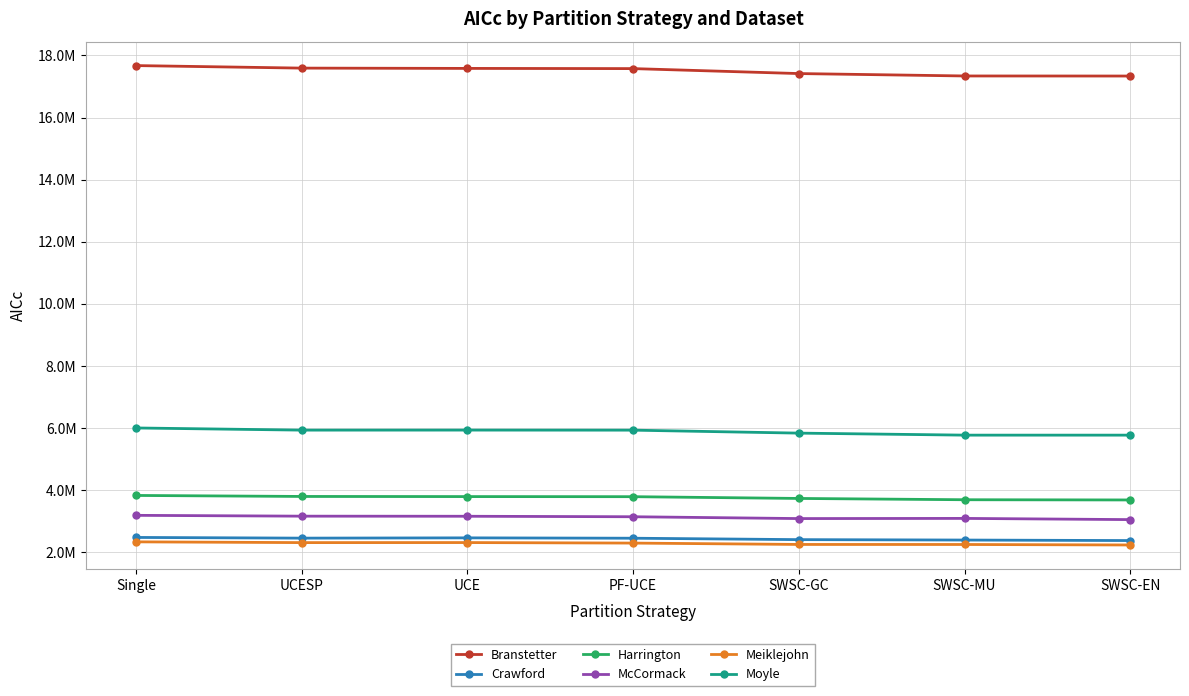

What is the difference between the maximum and minimum values in the Branstetter series?

336593.9